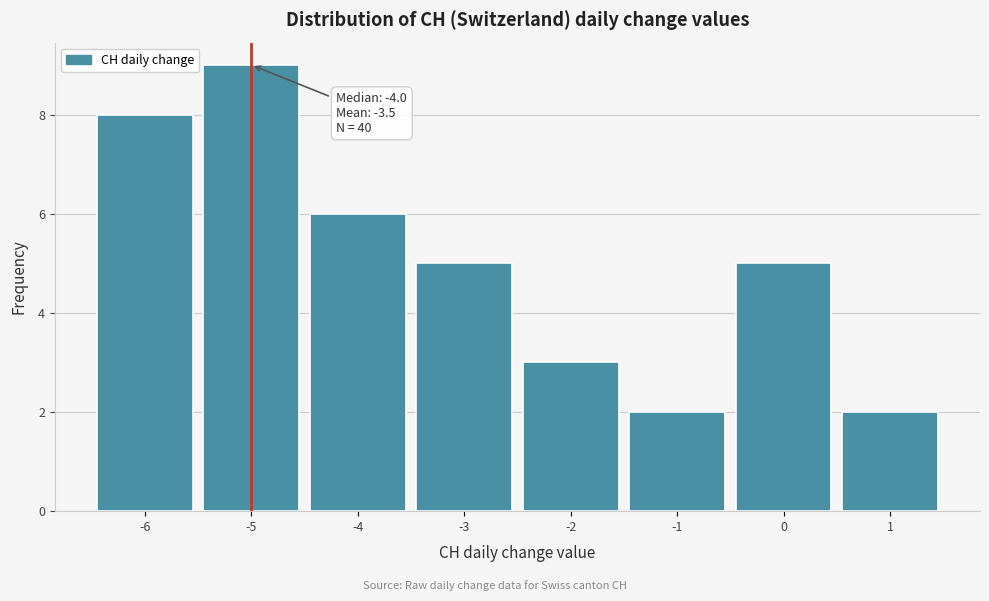

Which range on the x-axis has the tallest bar?

-5.5 to -4.5